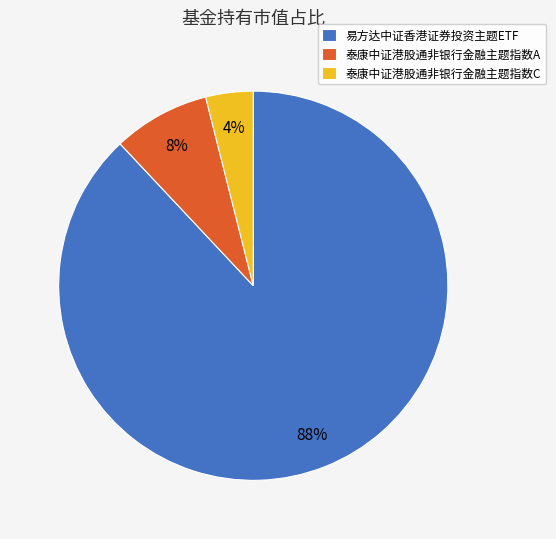

To the nearest percent, what portion does 易方达中证香港证券投资主题ETF represent?

88%